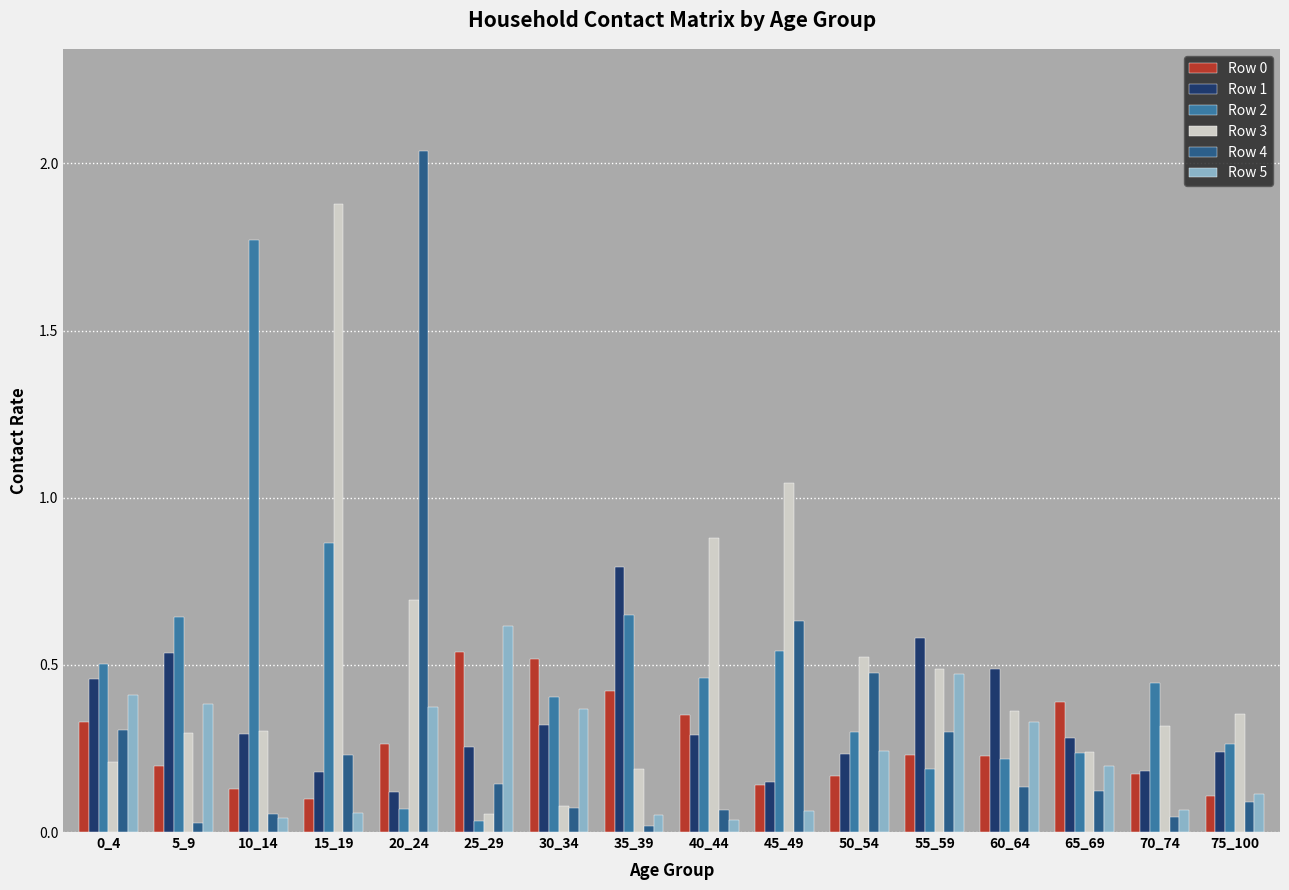

Which series has the largest range (max minus min)?

Row 4